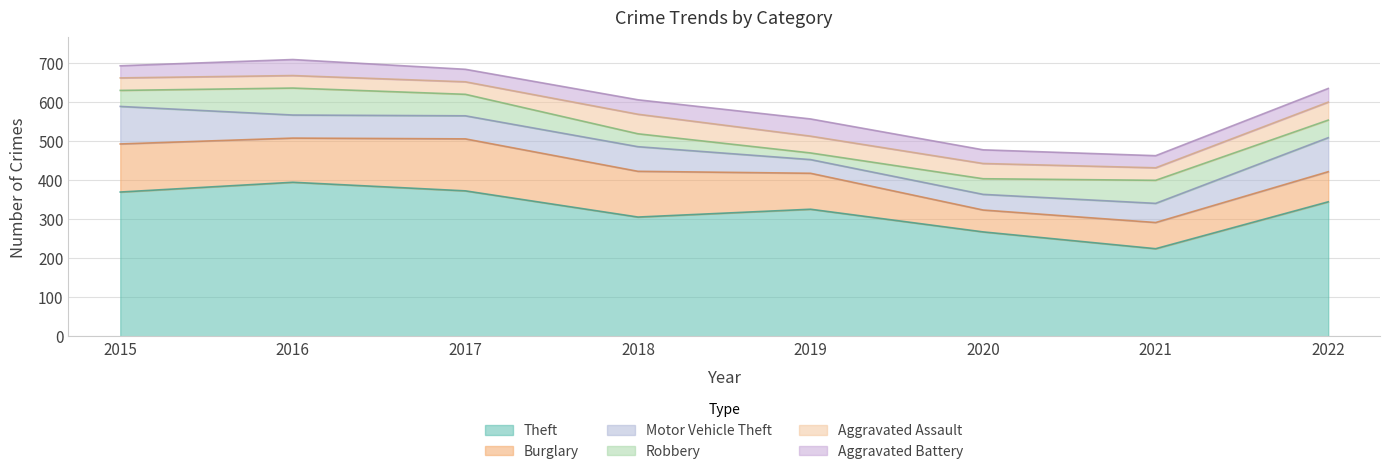

At which category is the sum across all series the highest?

2016